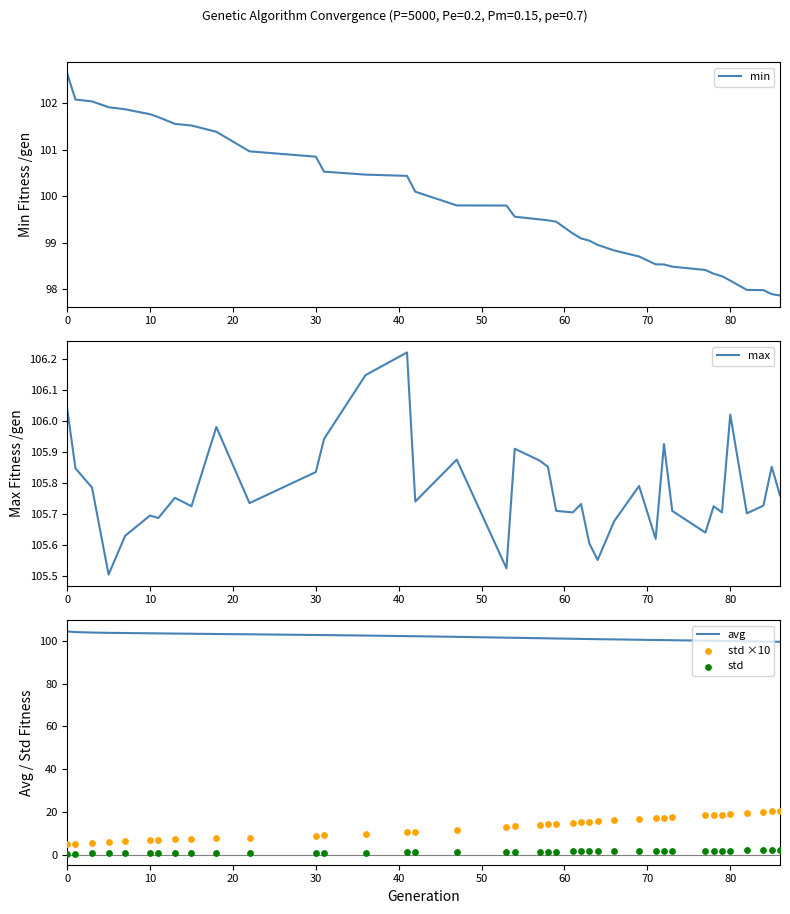

Which series has the widest spread of Y values?

std ×10